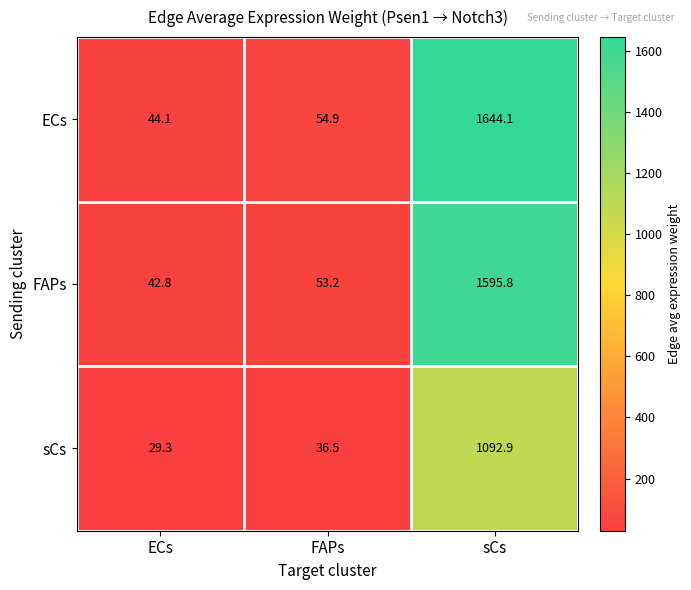

Which series has the largest total across all categories?

ECs